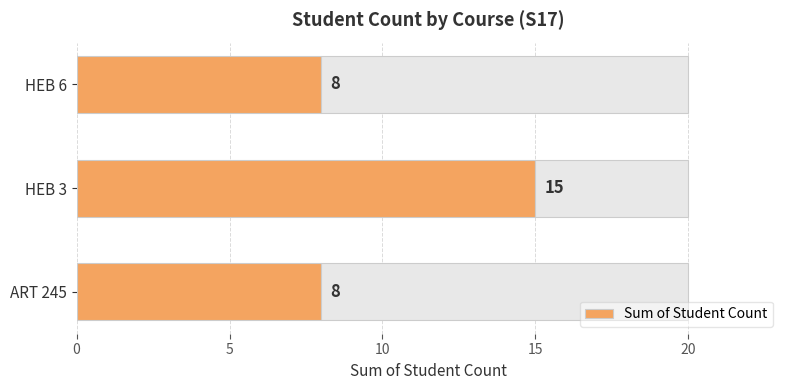

How many bars are there in total?

3